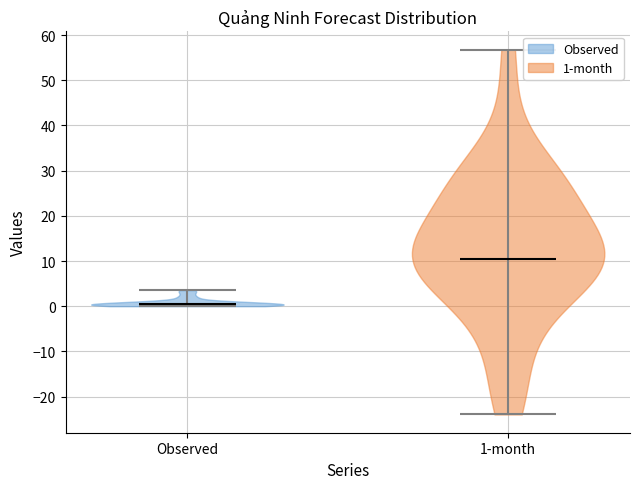

Which violin has the highest median line?

1-month